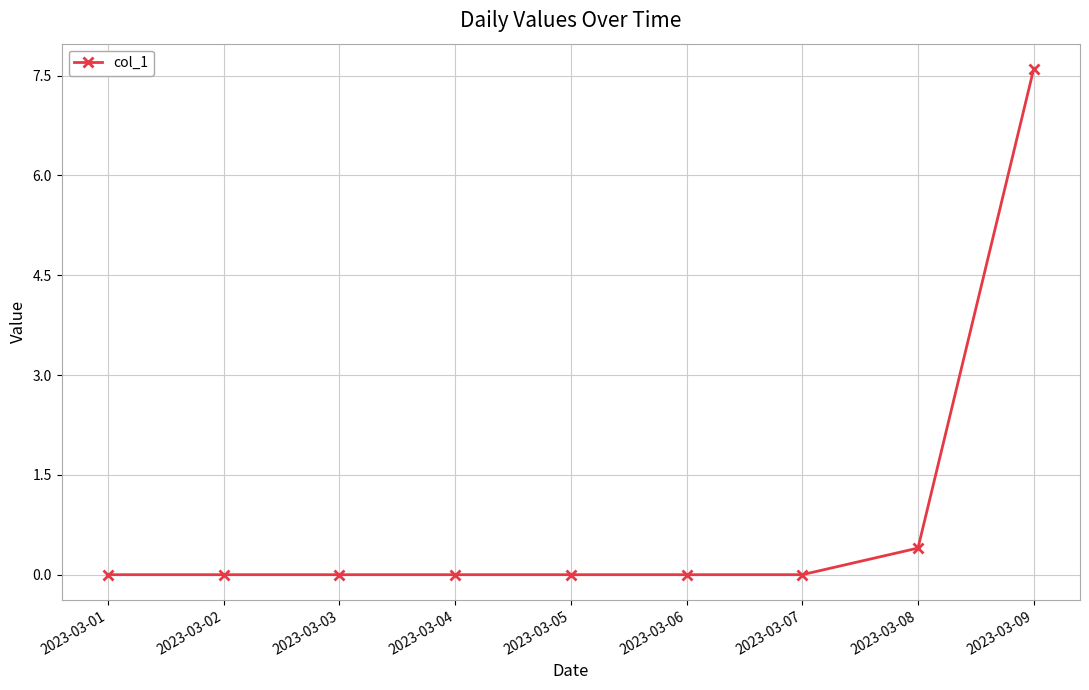

What is the change in value from 2023-03-03 to 2023-03-09?

+7.6